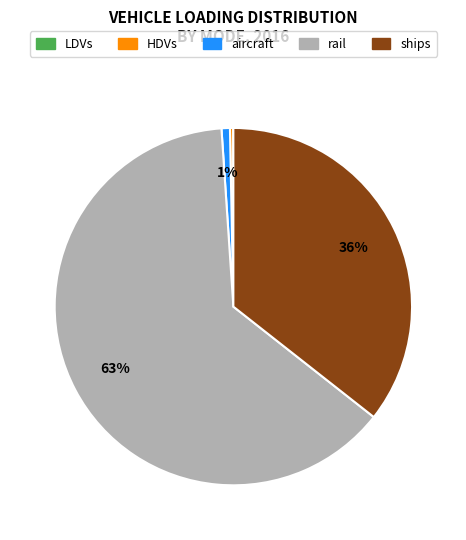

To the nearest percent, what is the average slice percentage?

20%